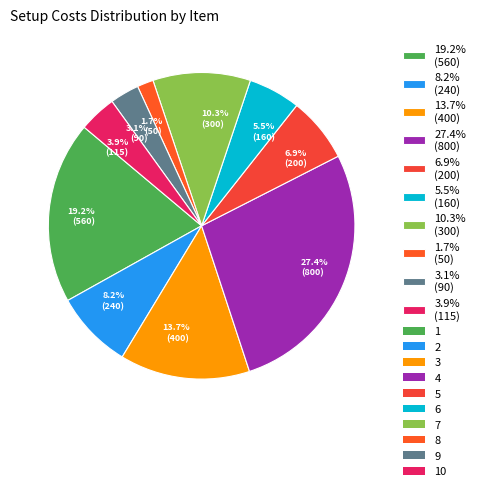

Approximately how many times larger is the value at 13.7% (400) compared to 10.3% (300)?

1.3